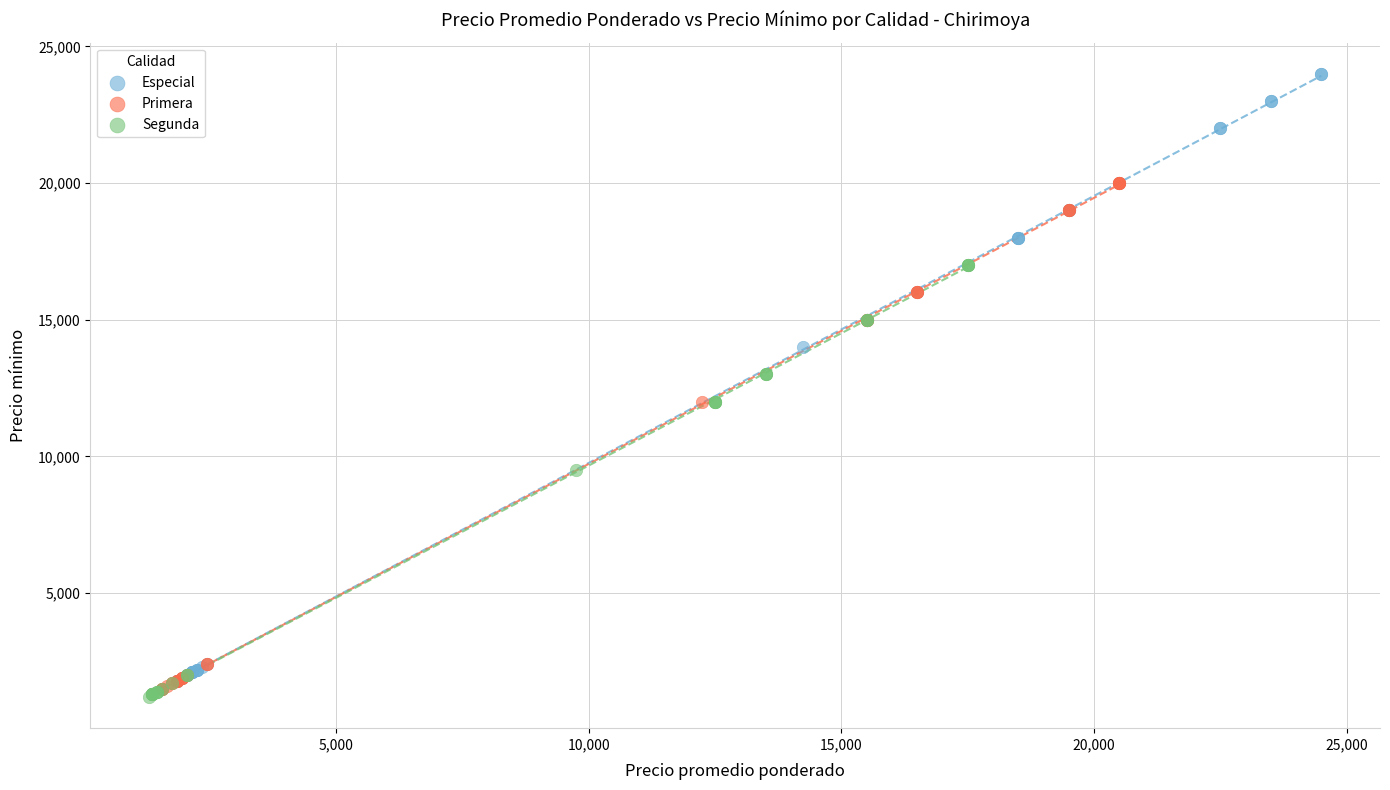

Which series reaches the minimum Y coordinate?

Segunda